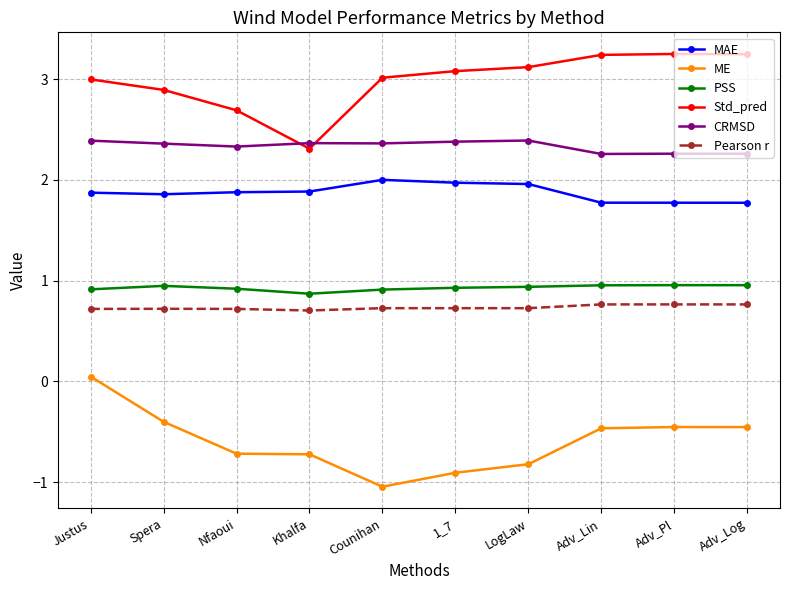

At how many categories does at least one series exceed 2?

10